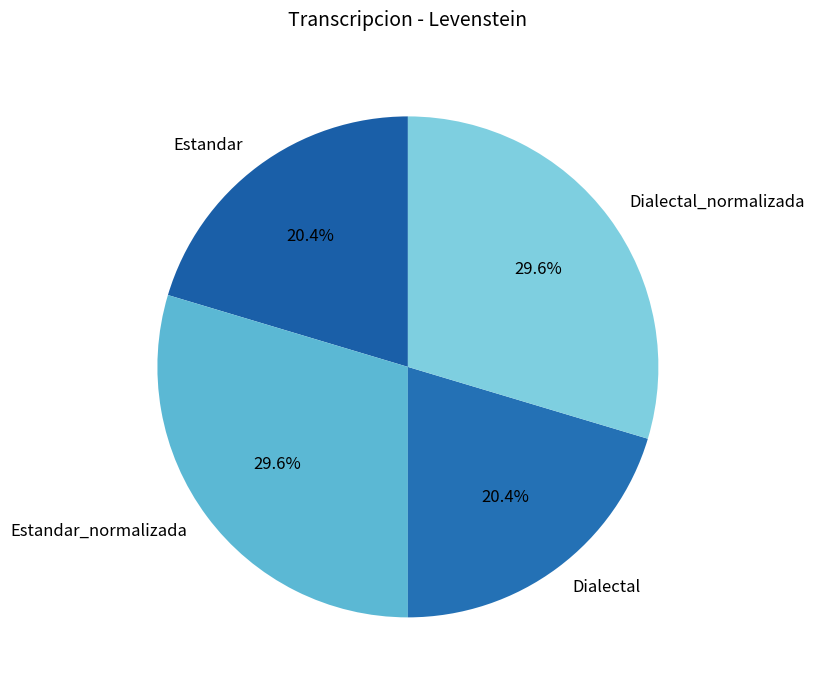

To the nearest percent, what portion does Estandar_normalizada represent?

30%